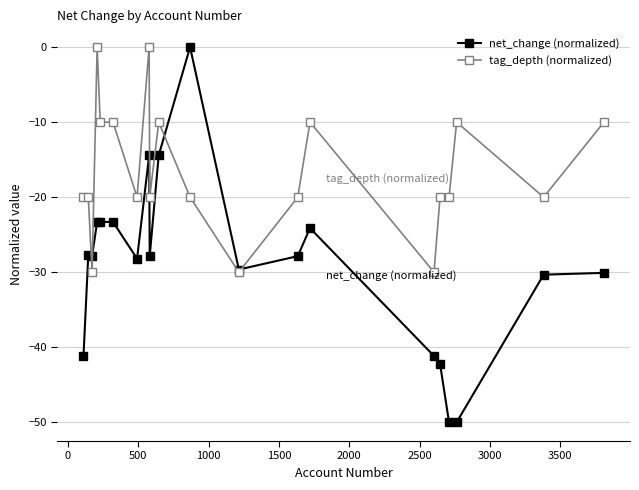

What is the minimum value for net_change (normalized)?

-50.0